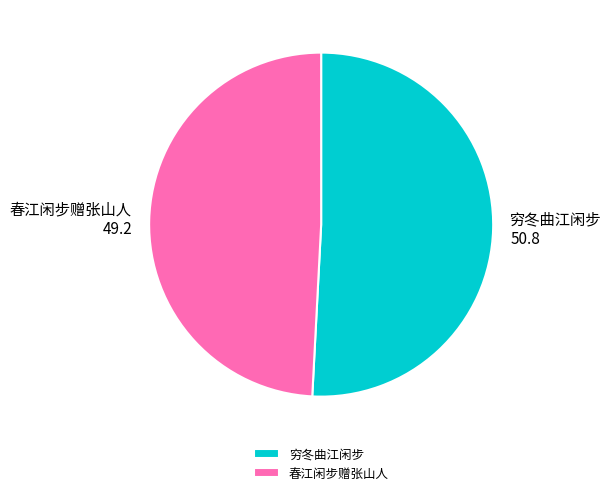

Which category has the biggest portion of the pie?

穷冬曲江闲步